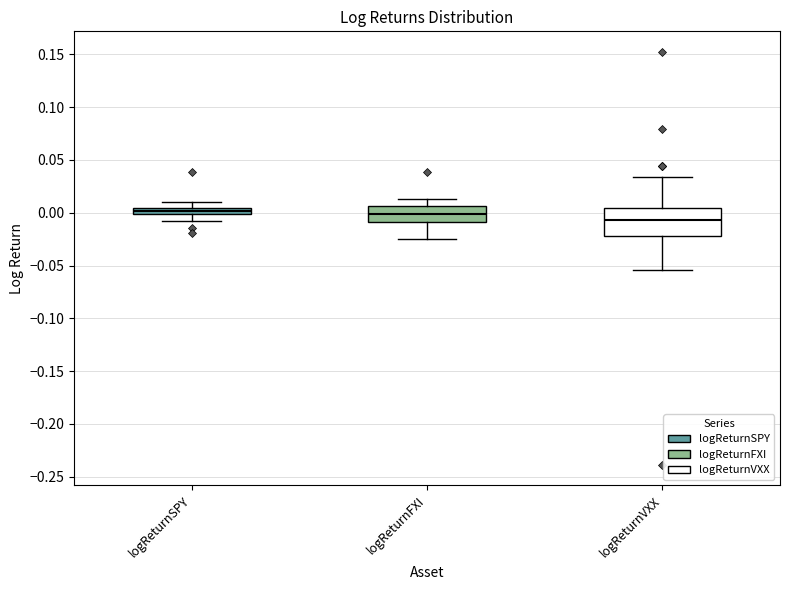

Where is the lower edge of the box for logReturnVXX on the y-axis? The values are not printed on the chart, so give them approximately, as read against the axis.

-0.020